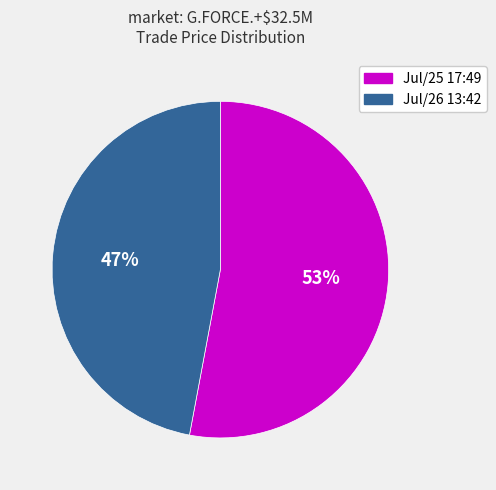

Is there any slice that represents more than half of the pie?

Yes